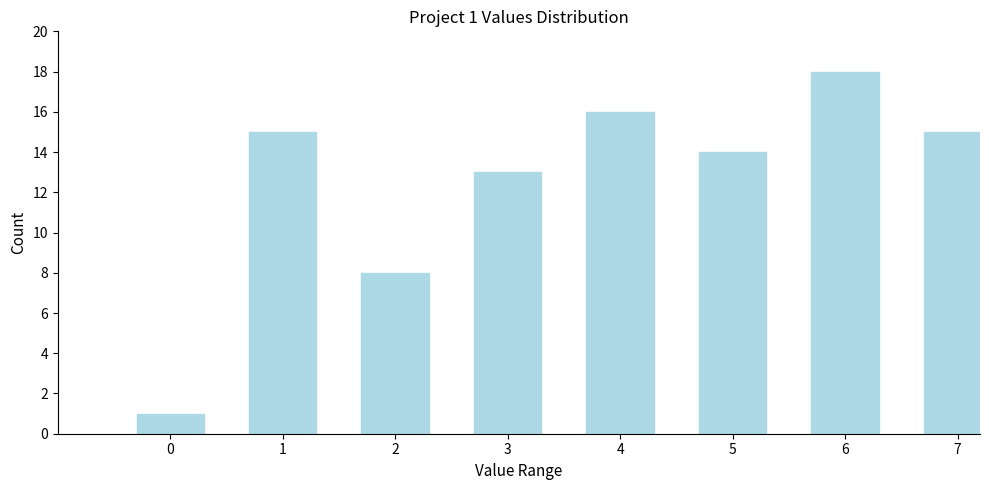

Reading left to right, list all the values displayed in this chart.

0=1	1=15	2=8	3=13	4=16	5=14	6=18	7=15